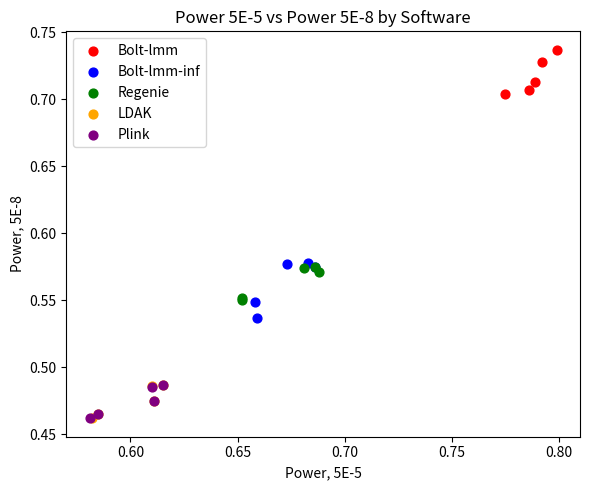

Which series contains the highest Y value?

Bolt-lmm